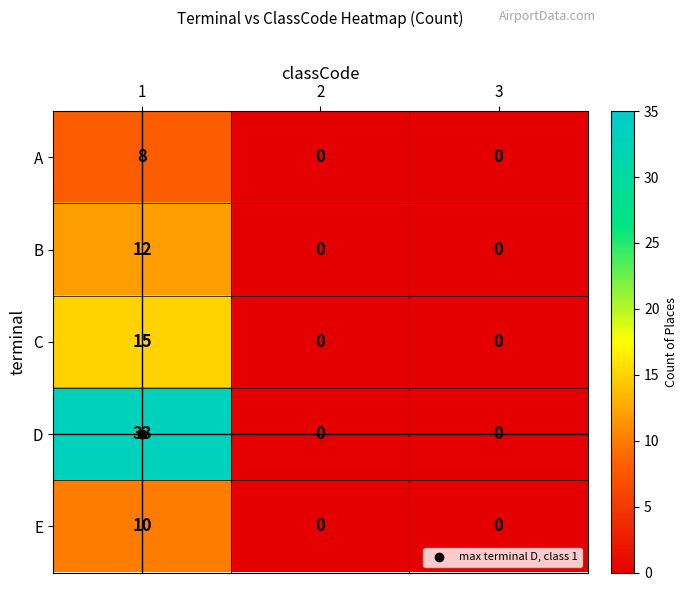

List the series in order of their peak value, highest first.

D, C, B, E, A